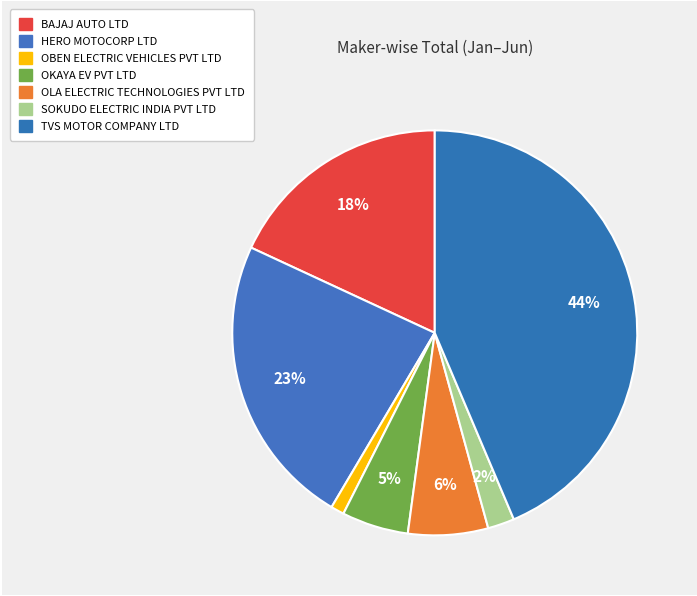

How much of the chart is everything except OBEN ELECTRIC VEHICLES PVT LTD?

98.9%